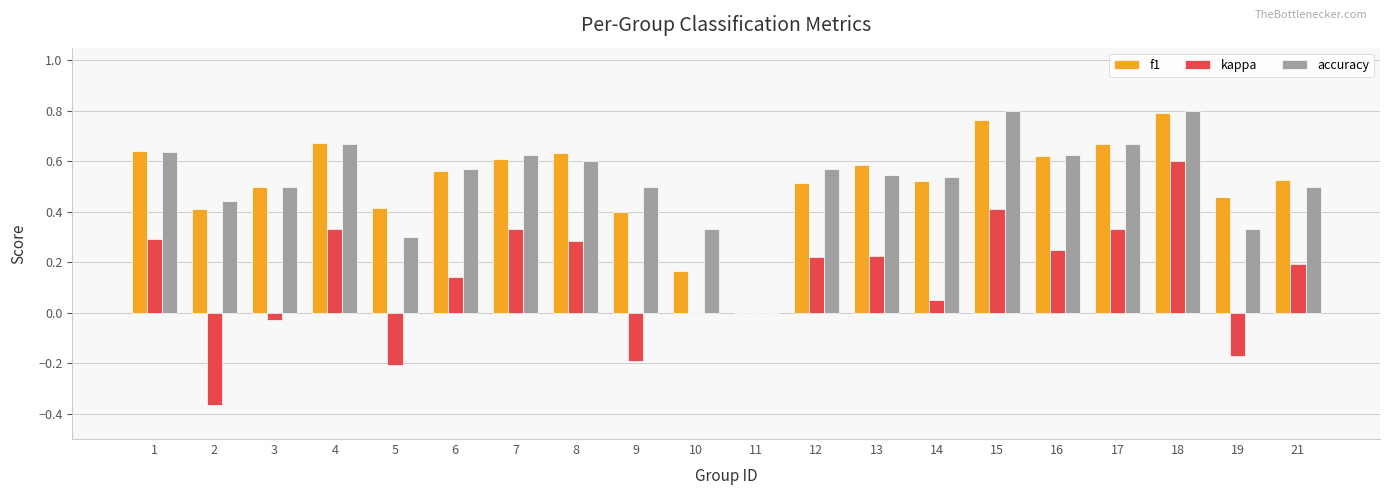

Does the chart contain stacked bars?

No